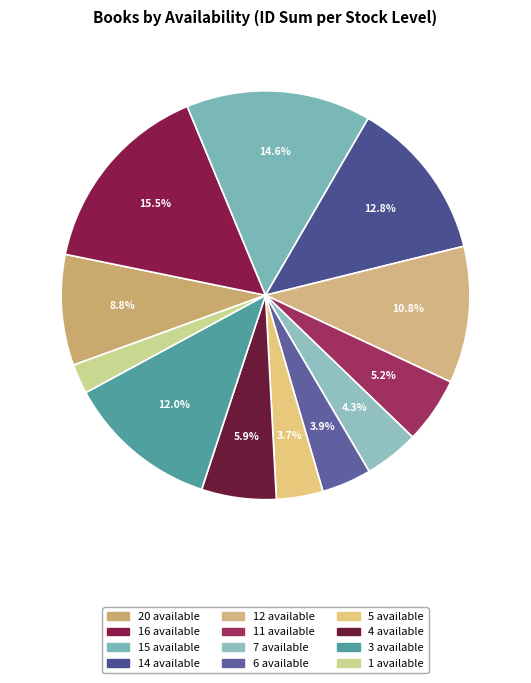

How many segments does this pie chart have?

12